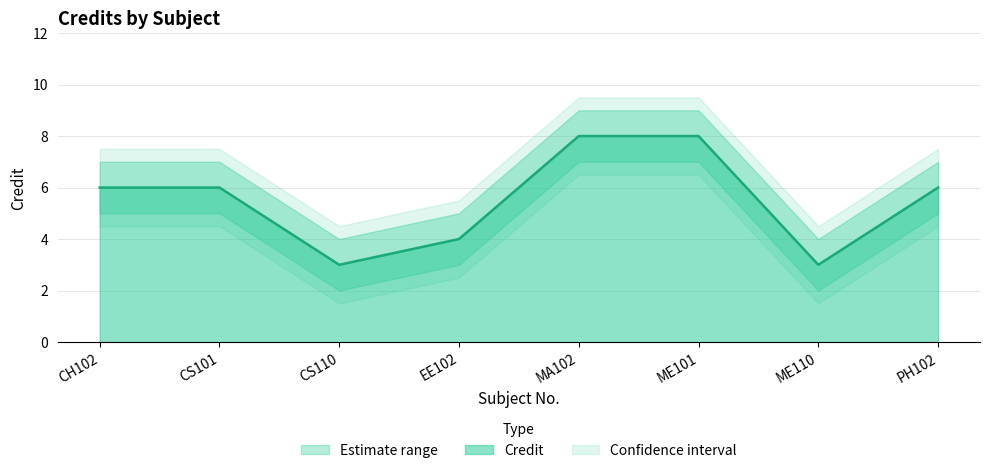

What is the average value of the Credit series?

6